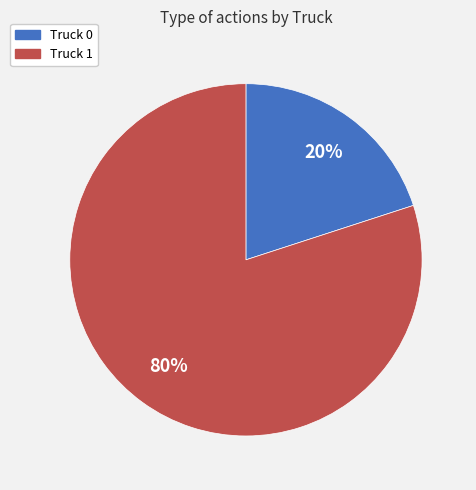

To the nearest percent, what is the difference between the Truck 1 and Truck 0 slice percentages?

60%